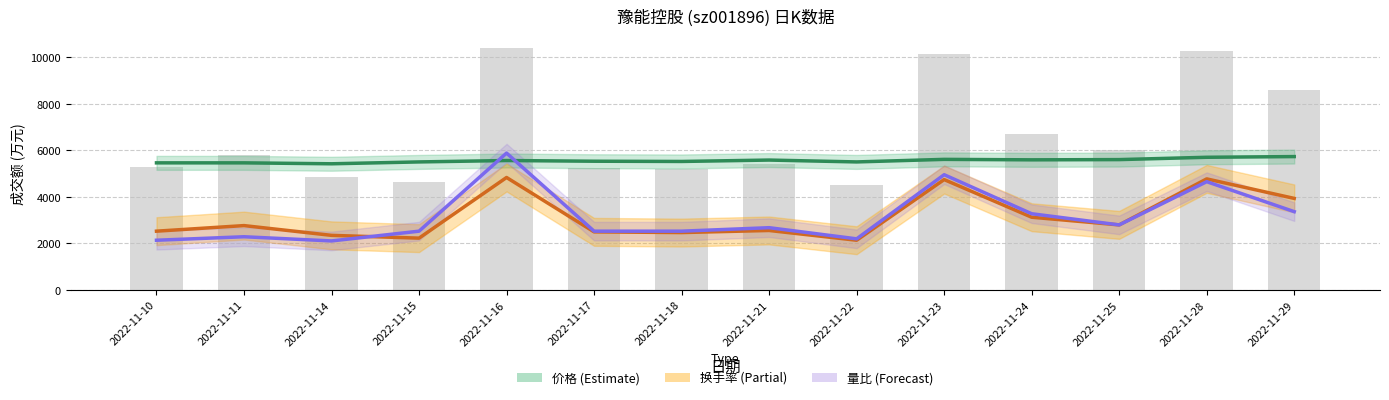

Reading left to right, what are all the values shown in this chart?

价格 (×1000): 2022-11-10=5460.0	2022-11-11=5460.0	2022-11-14=5420.0	2022-11-15=5500.0	2022-11-16=5560.0	2022-11-17=5530.0	2022-11-18=5520.0	2022-11-21=5580.0	2022-11-22=5500.0	2022-11-23=5610.0	2022-11-24=5590.0	2022-11-25=5600.0	2022-11-28=5700.0	2022-11-29=5730.0
换手率 (×3000): 2022-11-10=2520.0	2022-11-11=2760.0	2022-11-14=2340.0	2022-11-15=2220.0	2022-11-16=4830.0	2022-11-17=2490.0	2022-11-18=2460.0	2022-11-21=2550.0	2022-11-22=2130.0	2022-11-23=4740.0	2022-11-24=3120.0	2022-11-25=2790.0	2022-11-28=4770.0	2022-11-29=3930.0
量比 (×3000): 2022-11-10=2130.0	2022-11-11=2280.0	2022-11-14=2100.0	2022-11-15=2520.0	2022-11-16=5880.0	2022-11-17=2520.0	2022-11-18=2520.0	2022-11-21=2670.0	2022-11-22=2190.0	2022-11-23=4950.0	2022-11-24=3270.0	2022-11-25=2790.0	2022-11-28=4650.0	2022-11-29=3360.0